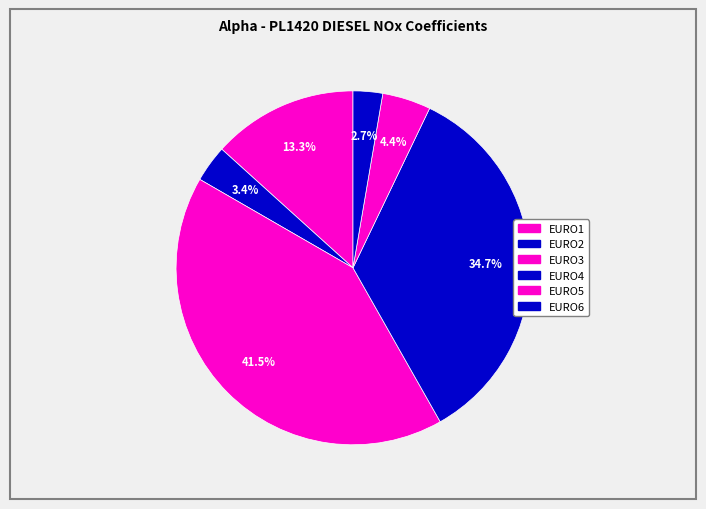

How many slices are in this pie chart?

6